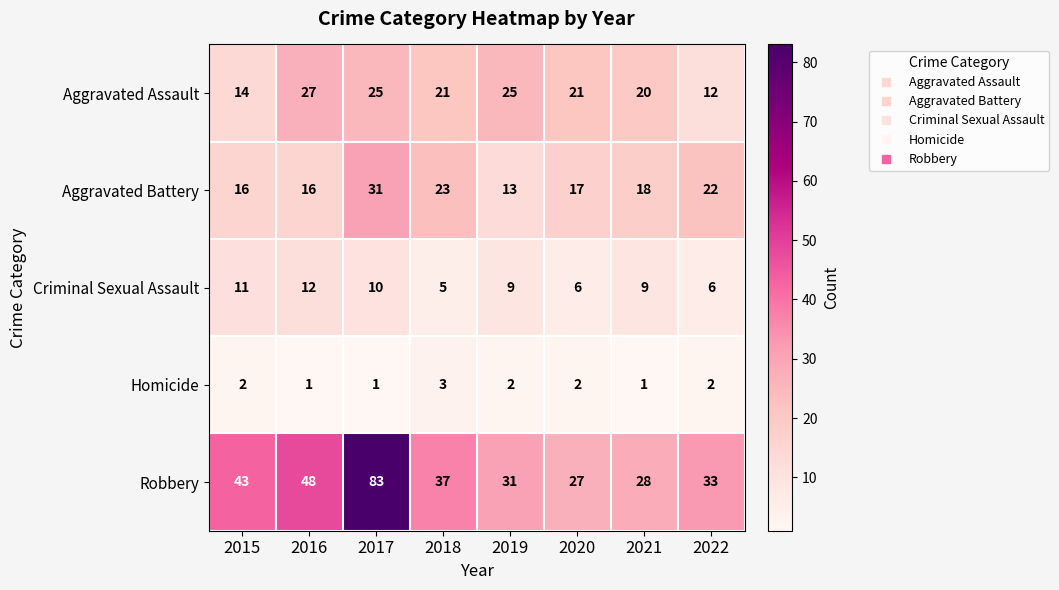

Which series has the largest range (max minus min)?

Robbery